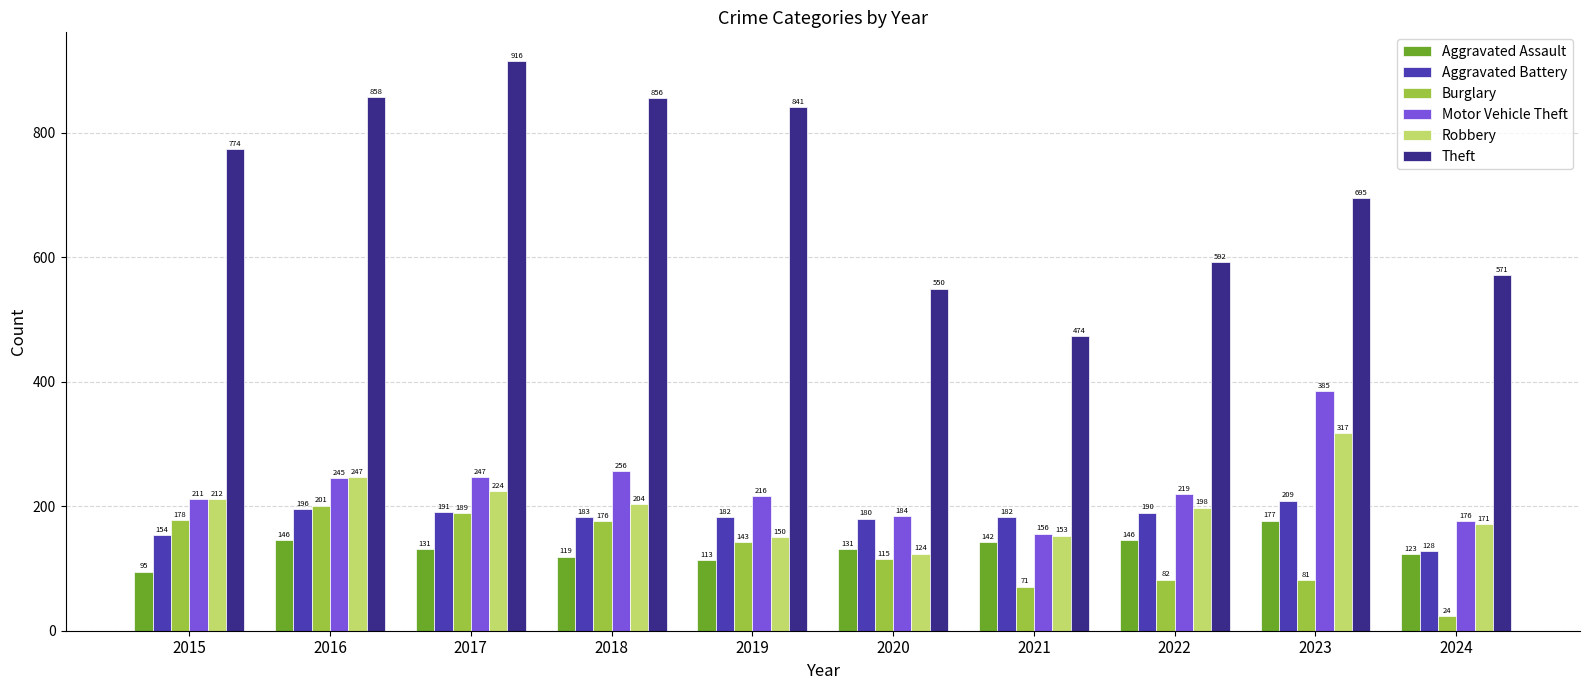

Which series has the largest range (max minus min)?

Theft